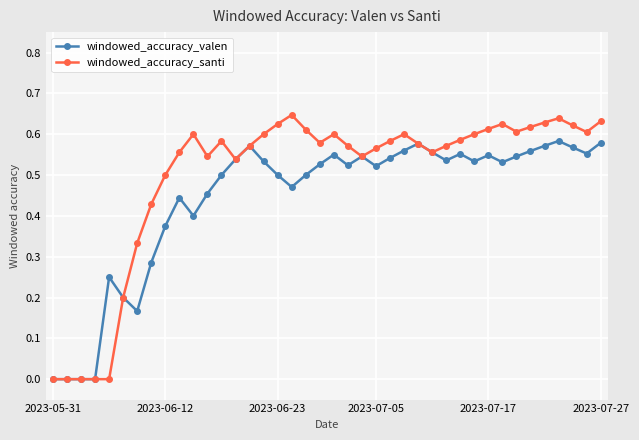

Count the windowed_accuracy_santi values in the range 0 to 1.

40